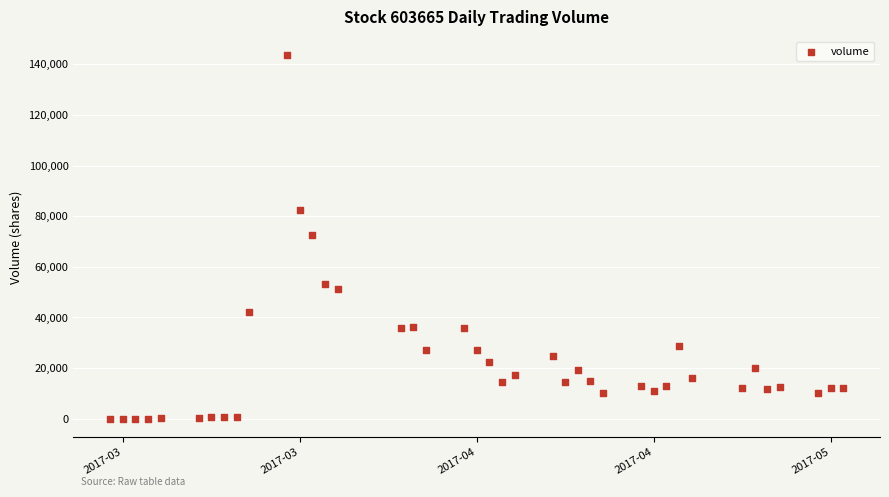

What is the range of X values (max minus min)?

58